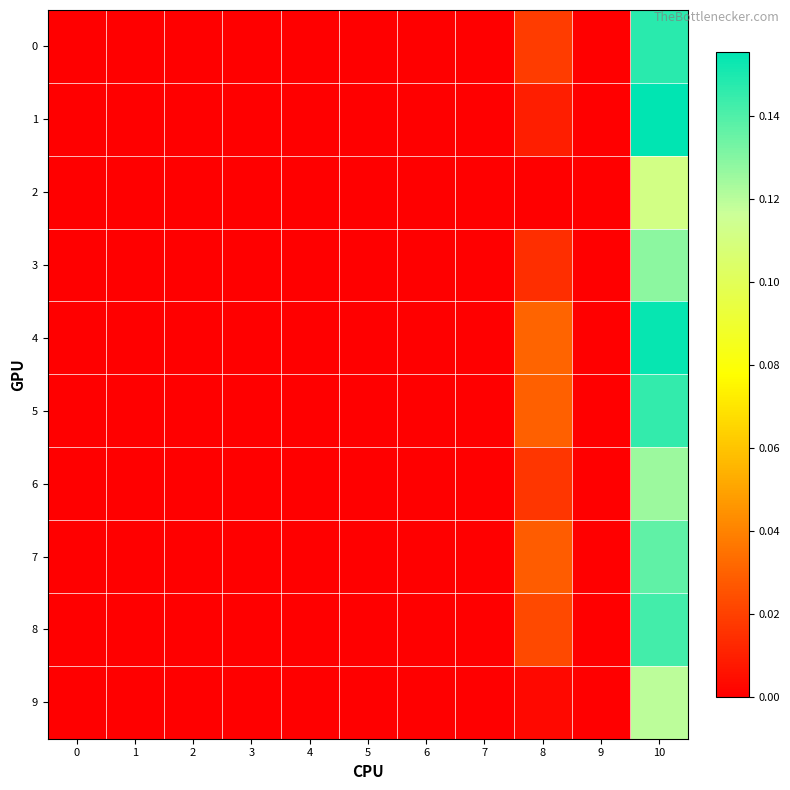

List the series in order of their peak value, lowest first.

2, 9, 6, 3, 7, 8, 5, 0, 4, 1